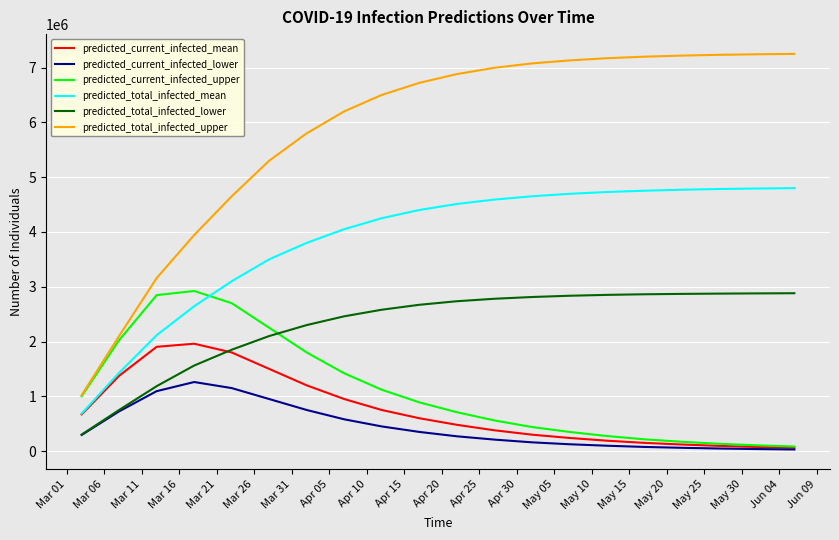

Which series has the widest spread of values?

predicted_total_infected_upper